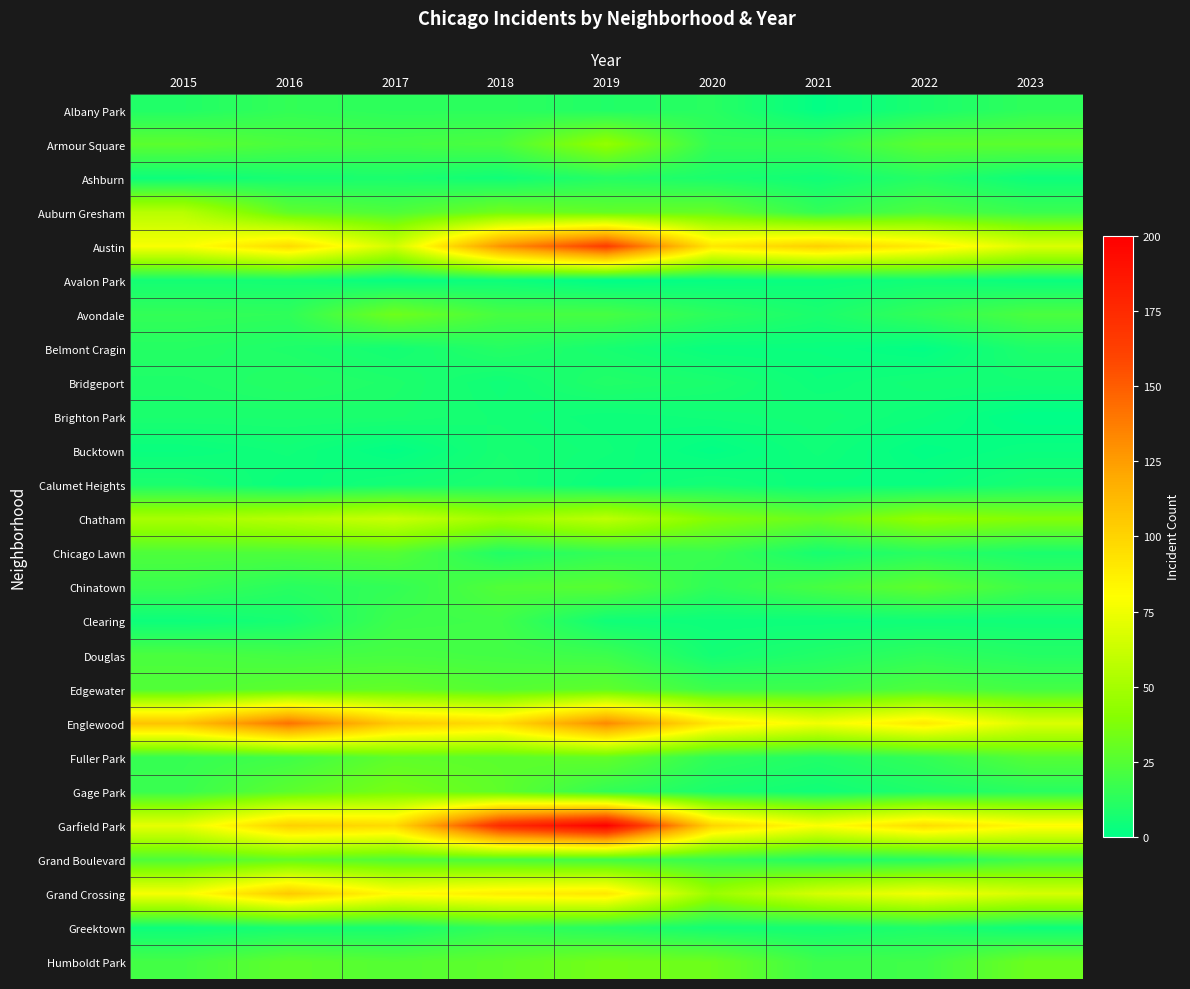

What is the difference between the highest and lowest values at 2017?

104